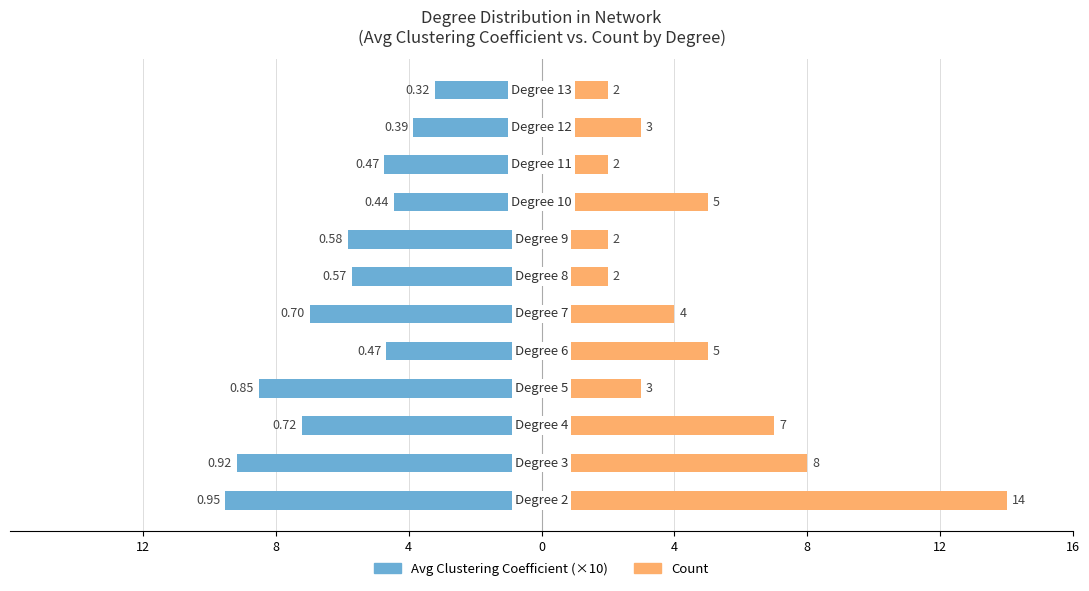

What is the approximate value of Count at 9?

2.0